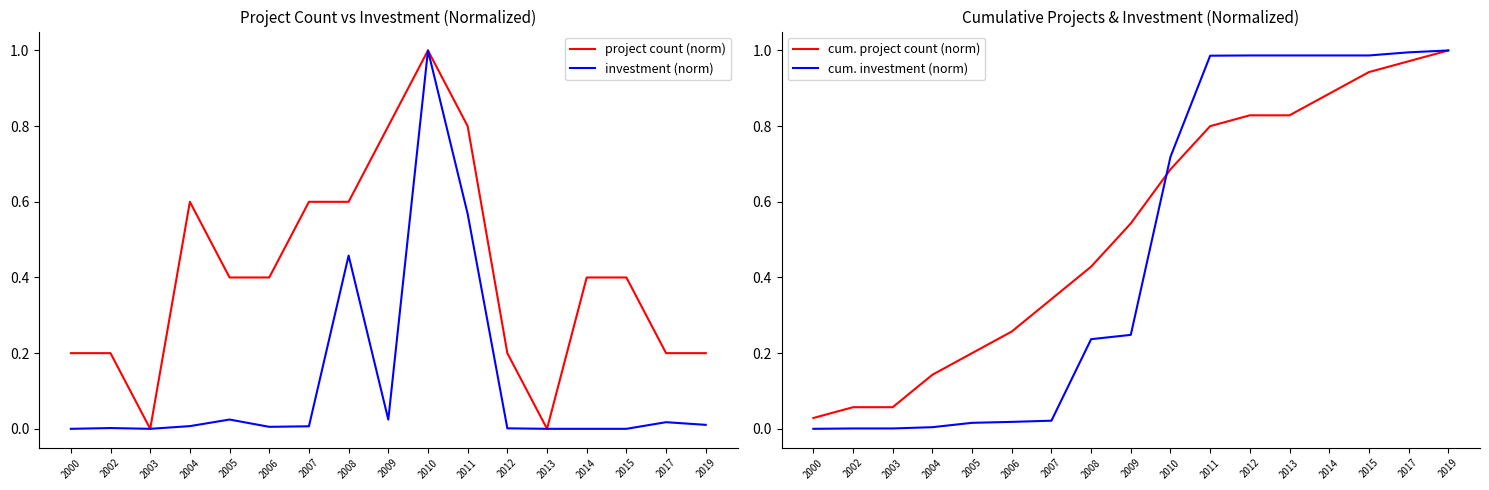

After their last crossing, which series has the higher values: cum. project count (norm) or cum. investment (norm)?

cum. investment (norm)